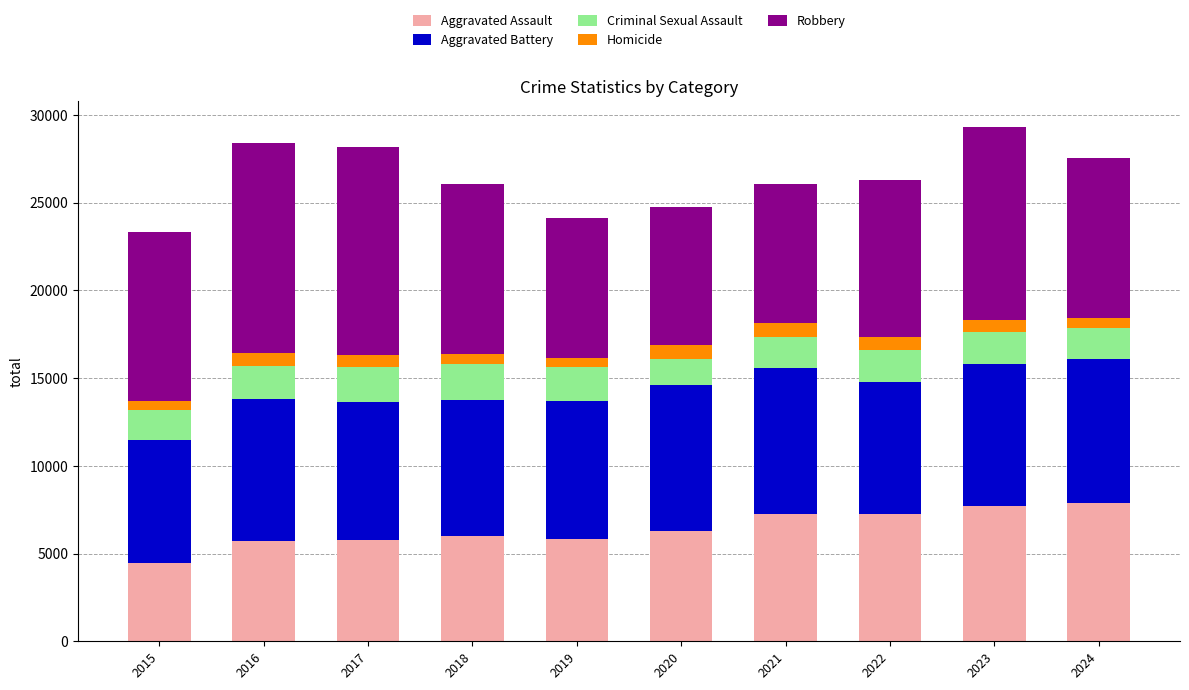

What is the minimum value for Aggravated Assault?

4480